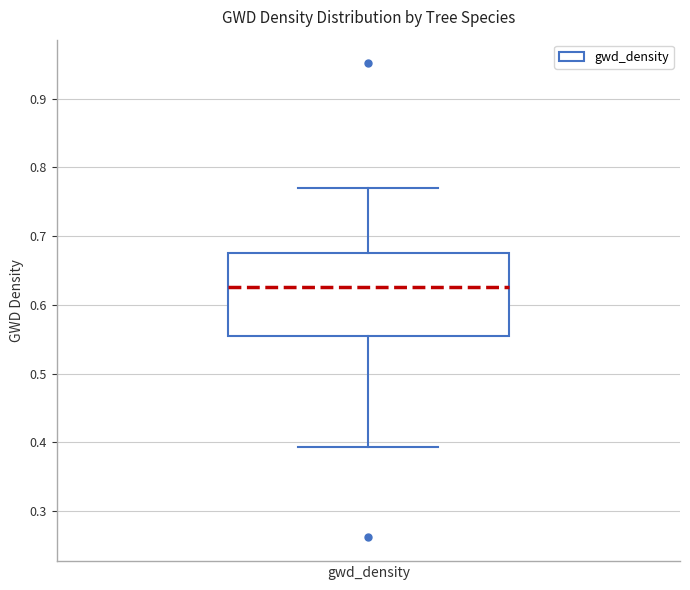

Transcribe this box plot: give where the median line is, the range the box spans, and where the two whiskers end, as read against the y-axis. The values are not printed on the chart, so give them approximately, as read against the axis.

median 0.63, box 0.56 to 0.68, whiskers 0.39 to 0.77